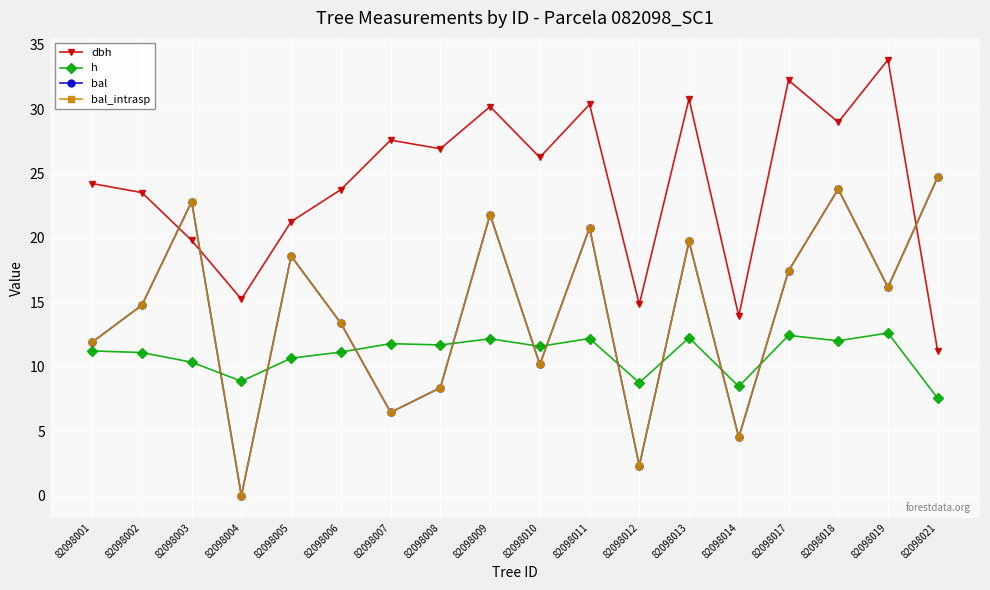

Reading right to left, what are all the values shown in this chart?

dbh: 11.2	33.8	29.0	32.2	13.9	30.8	14.8	30.4	26.2	30.2	26.9	27.6	23.8	21.3	15.2	19.8	23.5	24.2
h: 7.6	12.6	12.0	12.4	8.5	12.3	8.8	12.2	11.6	12.2	11.7	11.8	11.2	10.7	8.9	10.4	11.1	11.2
bal: 24.7	16.2	23.8	17.4	4.5	19.7	2.3	20.8	10.2	21.8	8.4	6.5	13.4	18.6	0.0	22.8	14.8	11.9
bal_intrasp: 24.7	16.2	23.8	17.4	4.5	19.7	2.3	20.8	10.2	21.8	8.4	6.5	13.4	18.6	0.0	22.8	14.8	11.9